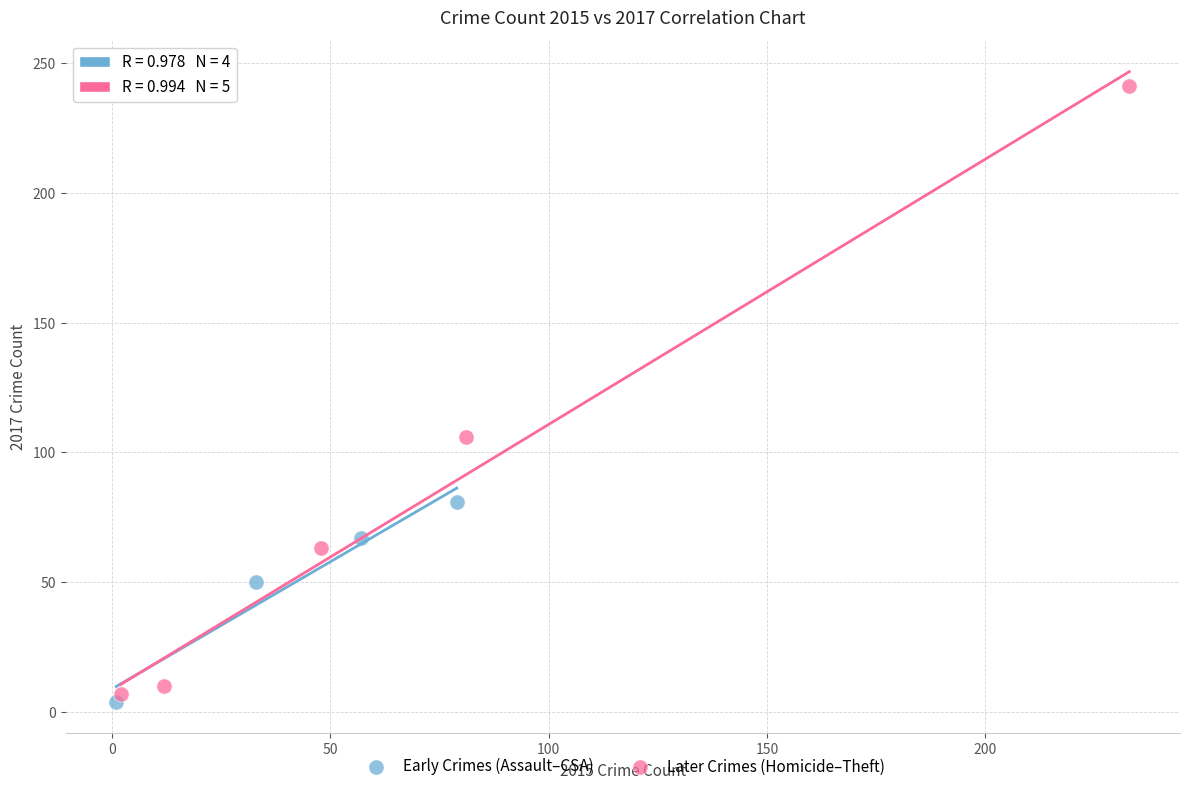

What are all the series names shown in the legend?

Early Crimes (Assault–CSA), Later Crimes (Homicide–Theft)